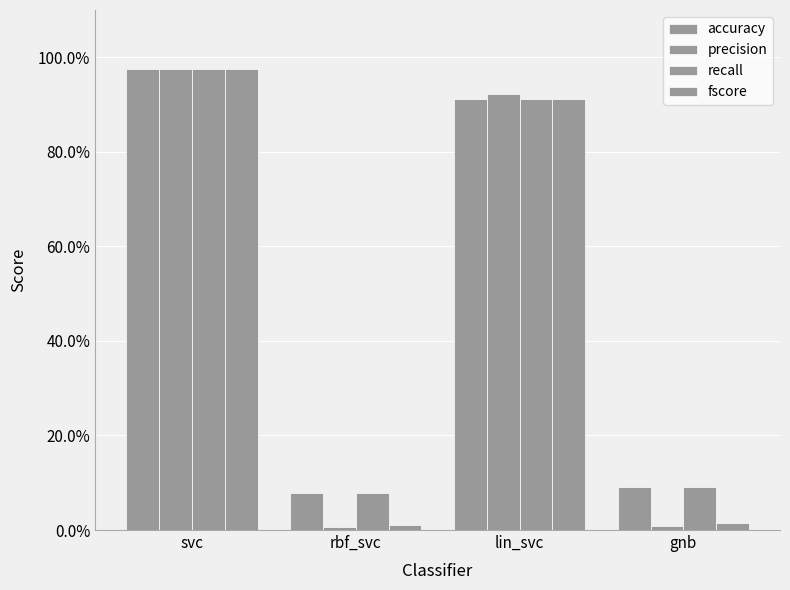

Are the bars grouped side by side (vs. stacked)?

Yes